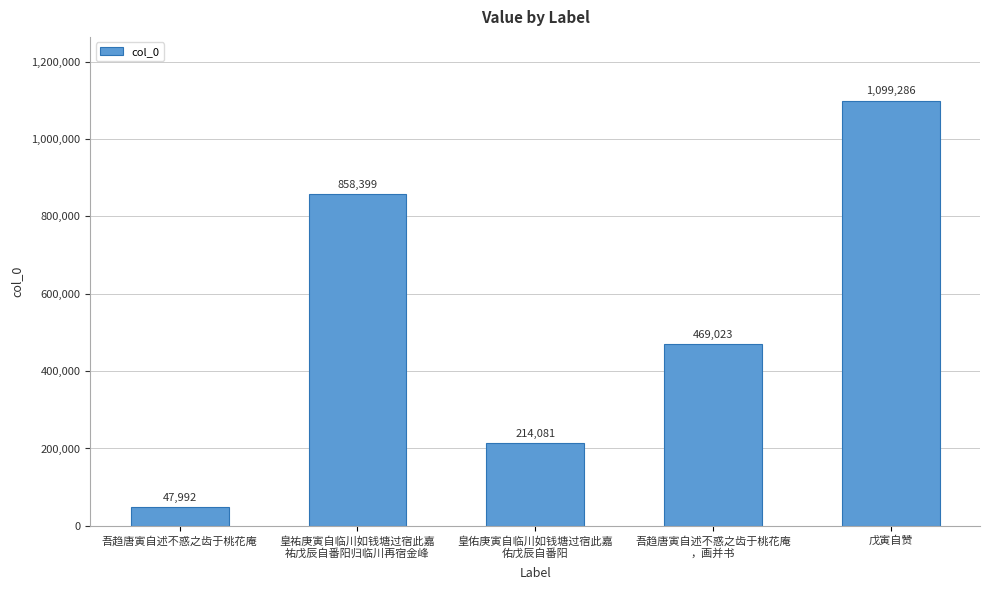

What is the change in value from 皇祐庚寅自临川如钱塘过宿此嘉
祐戊辰自番阳归临川再宿金峰 to 皇佑庚寅自临川如钱塘过宿此嘉
佑戊辰自番阳?

-644318